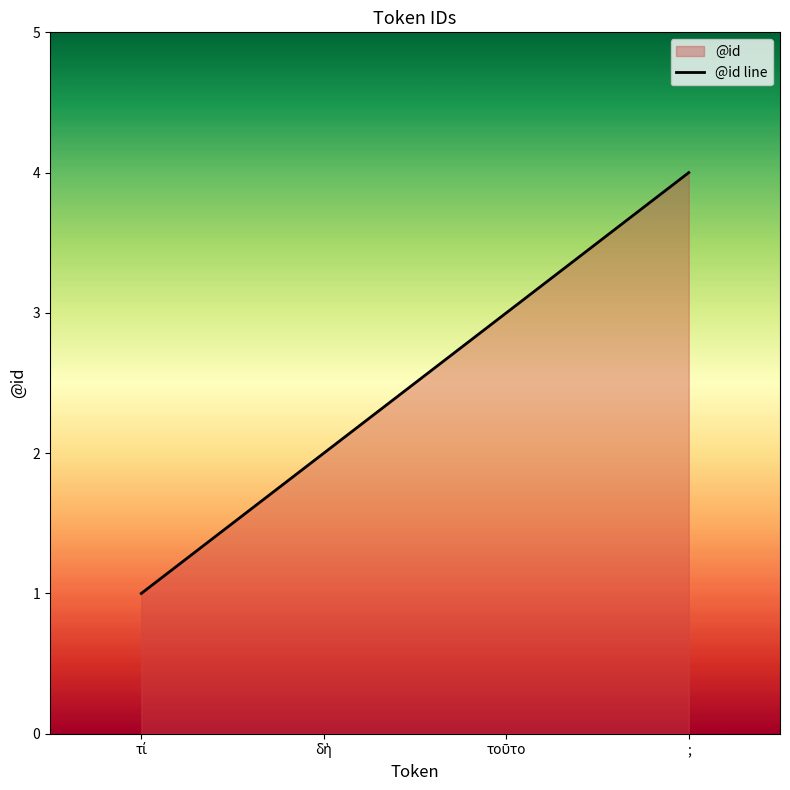

What is the maximum value shown in the chart?

4